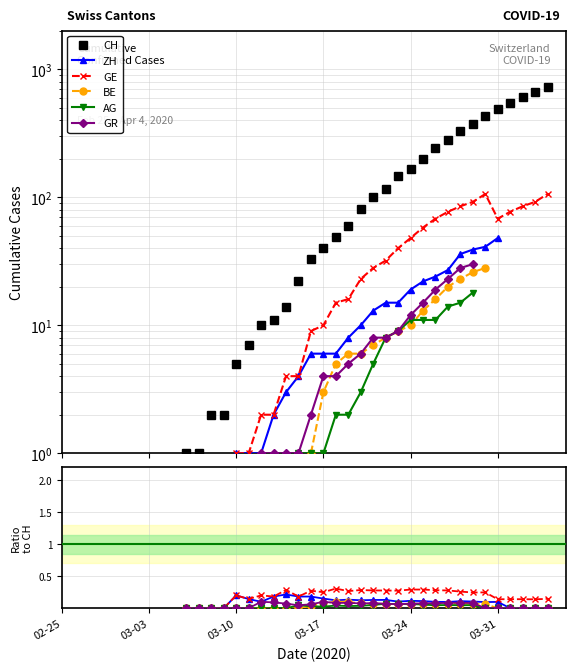

What is the value of the CH point at the 34th from the left?

375.0